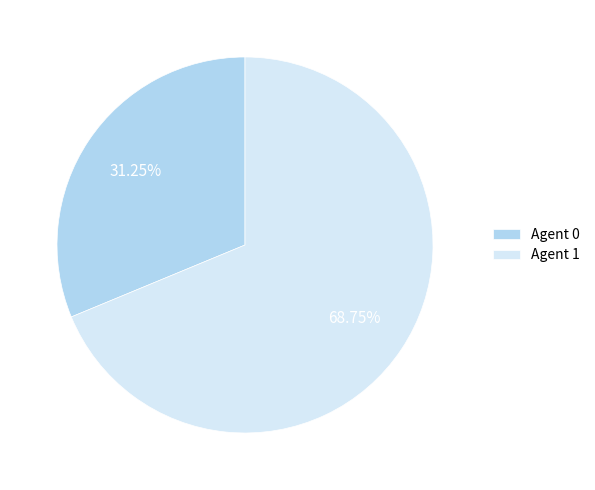

Approximately how many times larger is the value at Agent 1 compared to Agent 0?

2.2